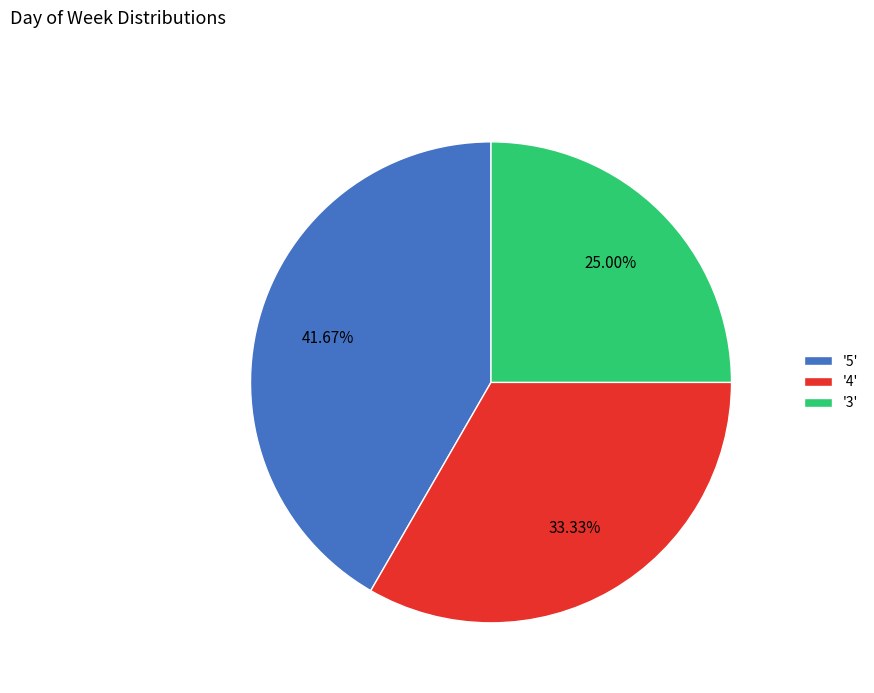

Which slice is the smallest?

'3'